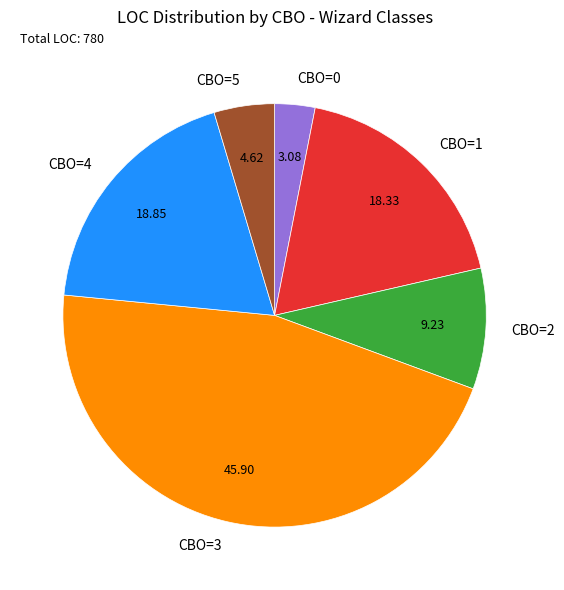

Does any single category account for the majority?

No